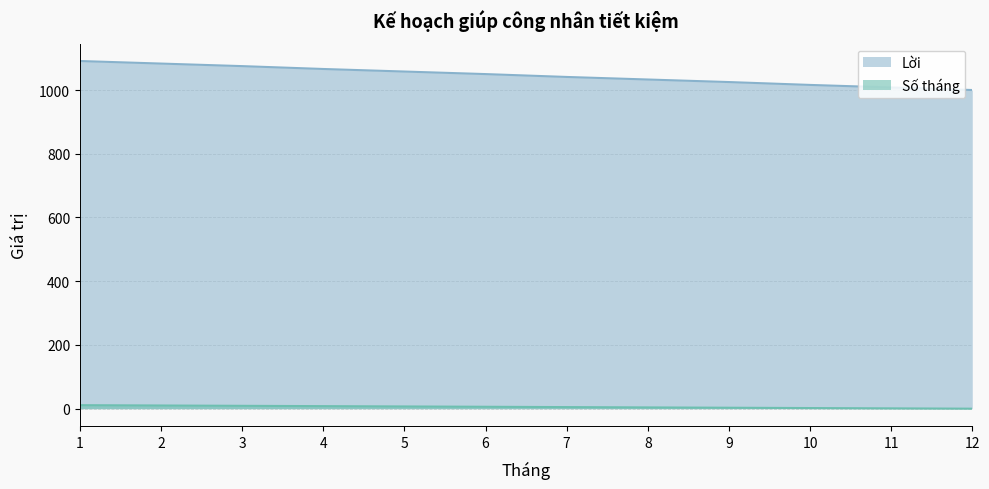

At how many categories does at least one series exceed 400?

12